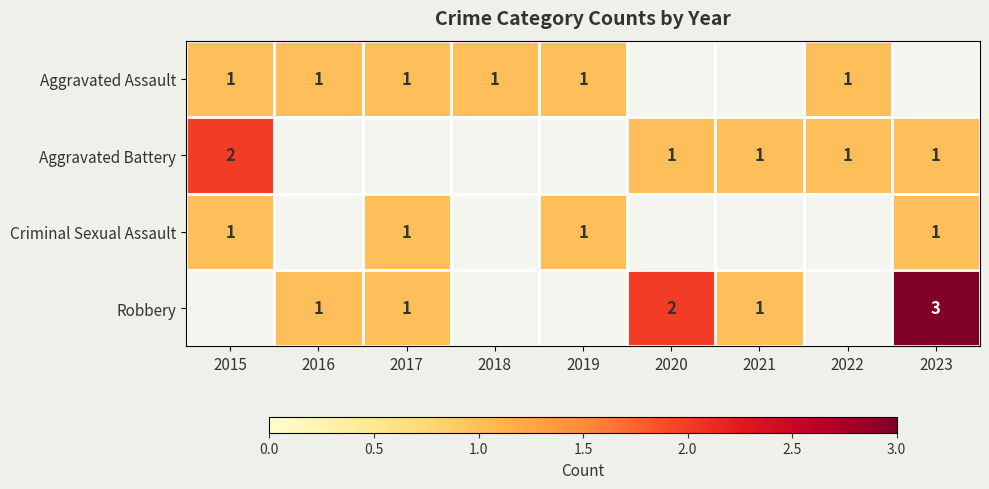

Which label corresponds to the largest value in the chart?

2023